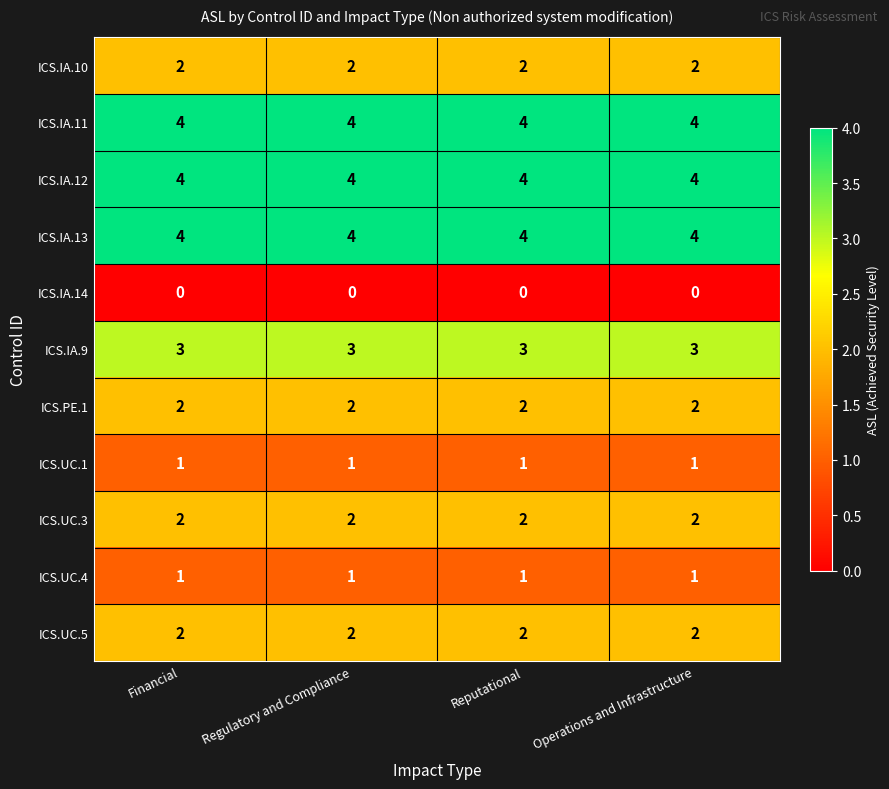

Is it true that ICS.IA.10 equals 3 at Operations and Infrastructure?

False